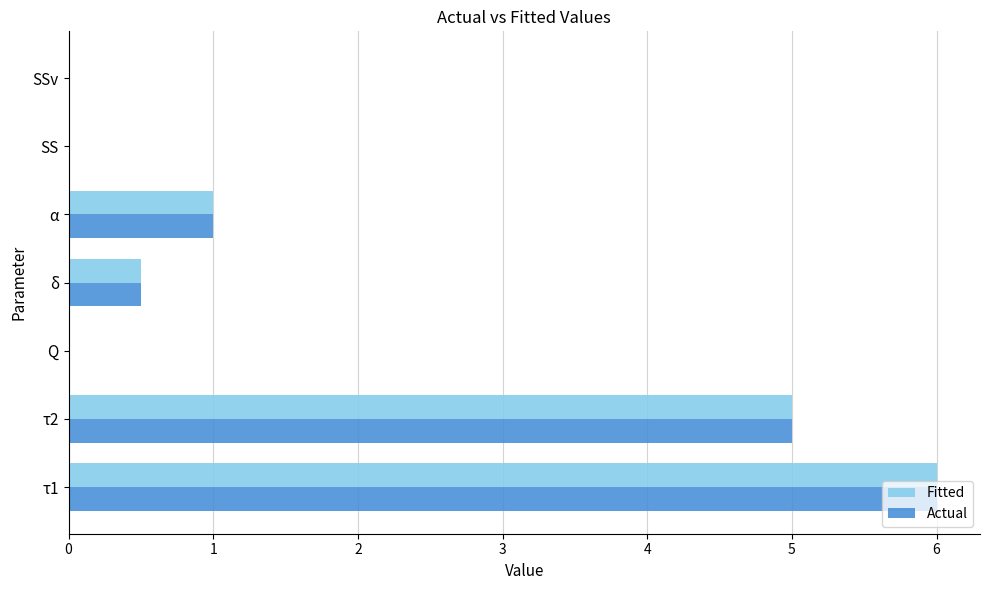

What value does the Actual series have at α?

1.0